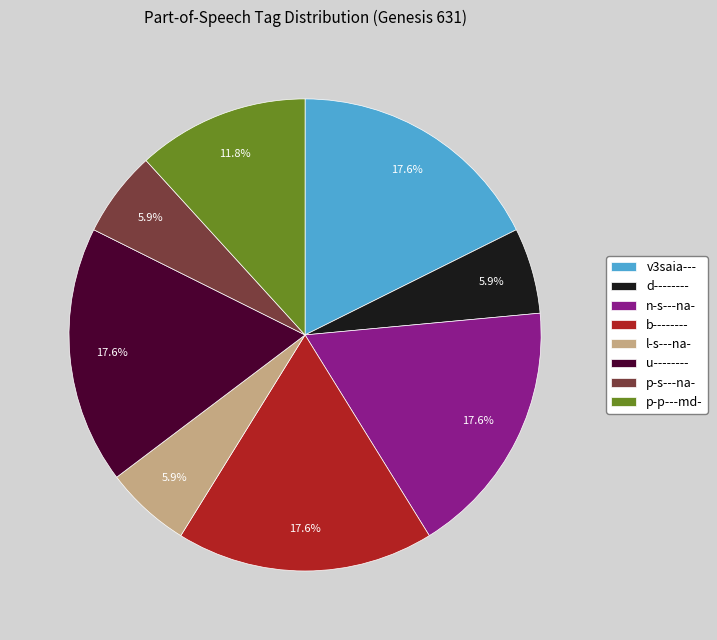

What percentage is the b-------- slice, to the nearest percent?

18%